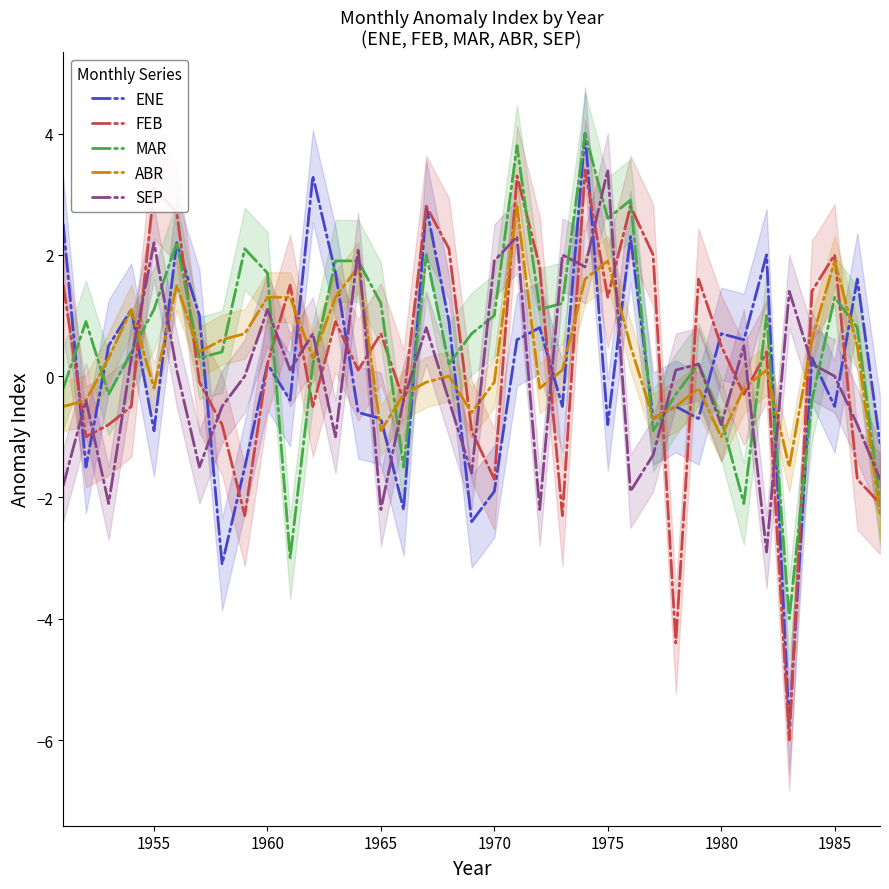

True or false: MAR and SEP intersect in this chart.

True